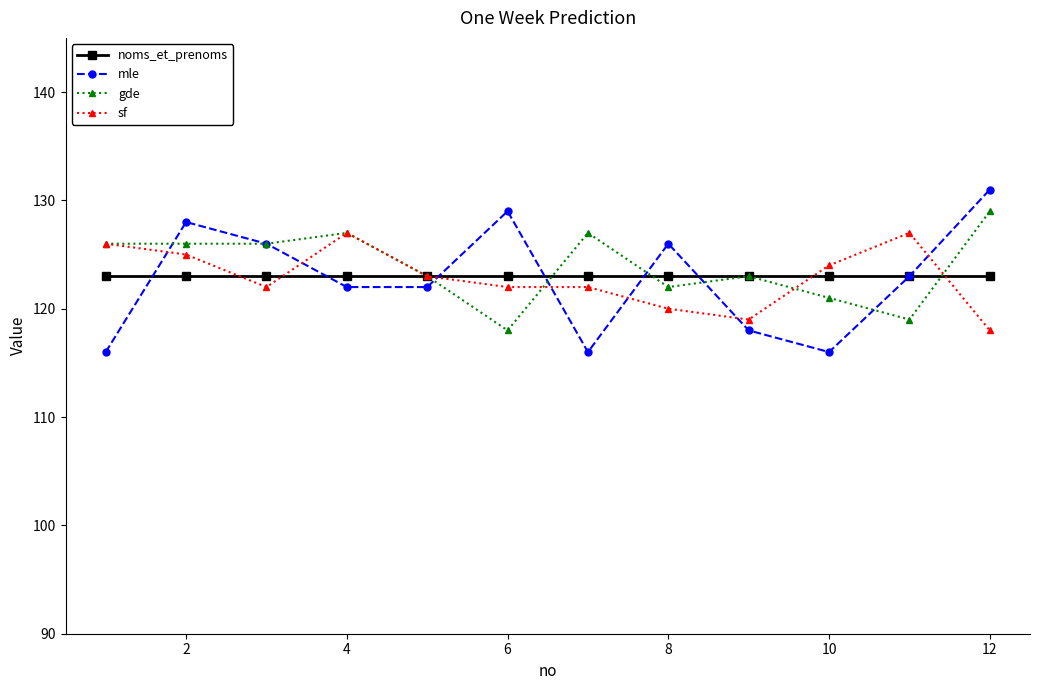

How many times do mle and sf cross each other?

7